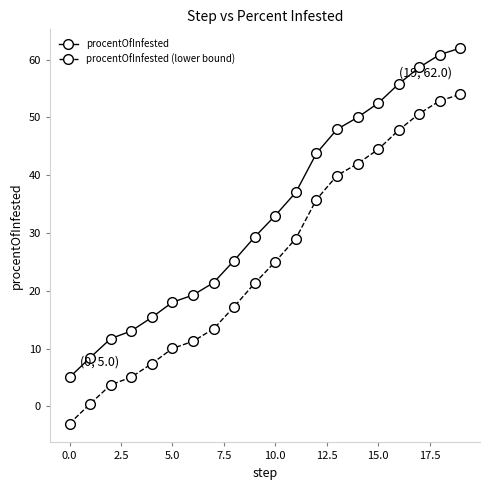

True or false: procentOfInfested (lower bound) and procentOfInfested intersect in this chart.

False